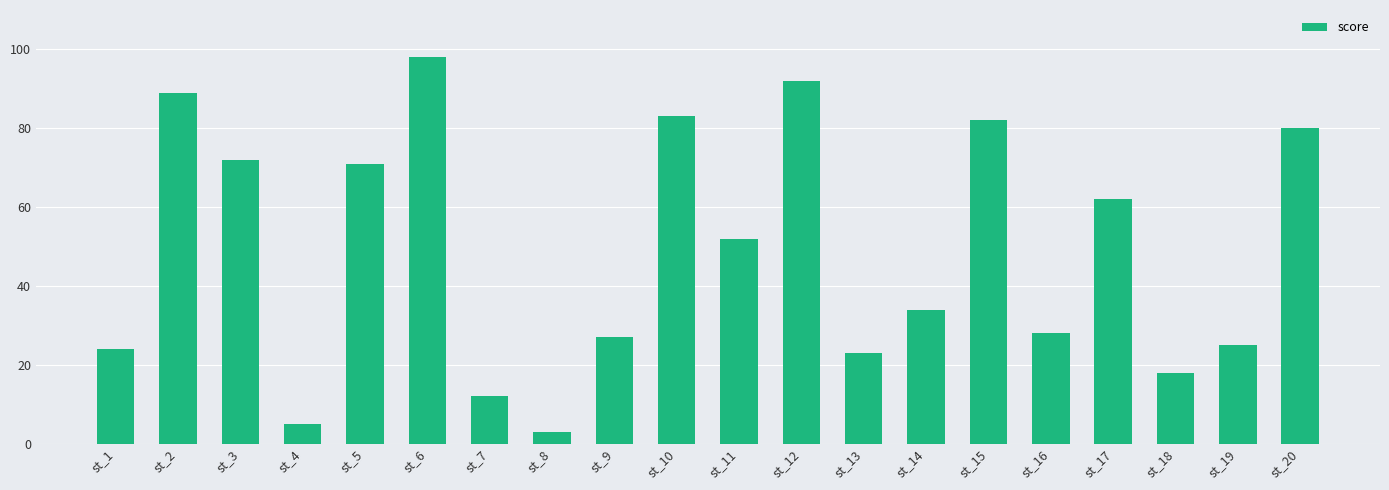

What is the change in value from st_14 to st_19?

-9